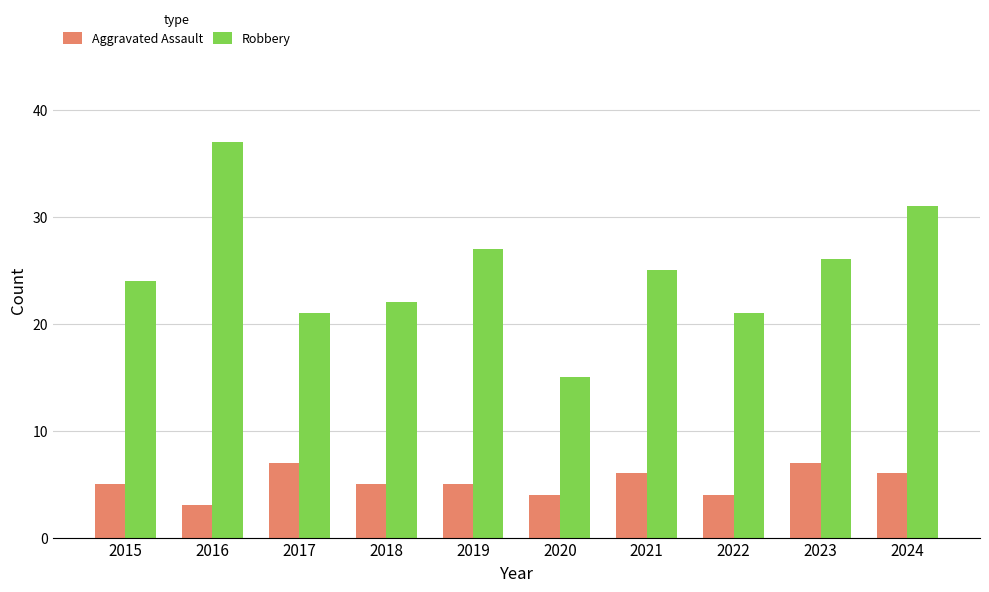

True or false: Robbery has a value of 42 at 2023.

False